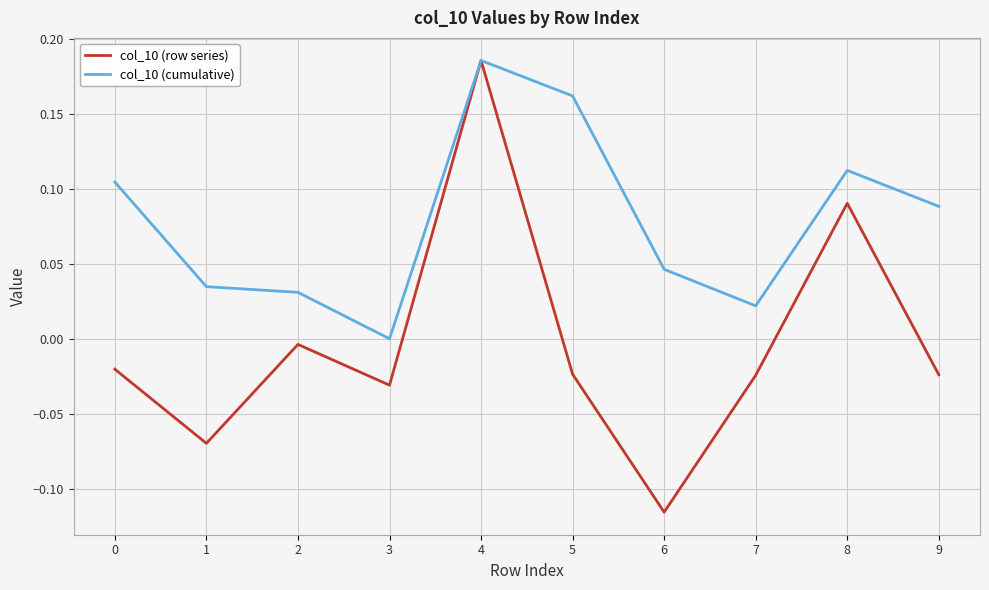

Is this an area chart (filled region under the line)?

No